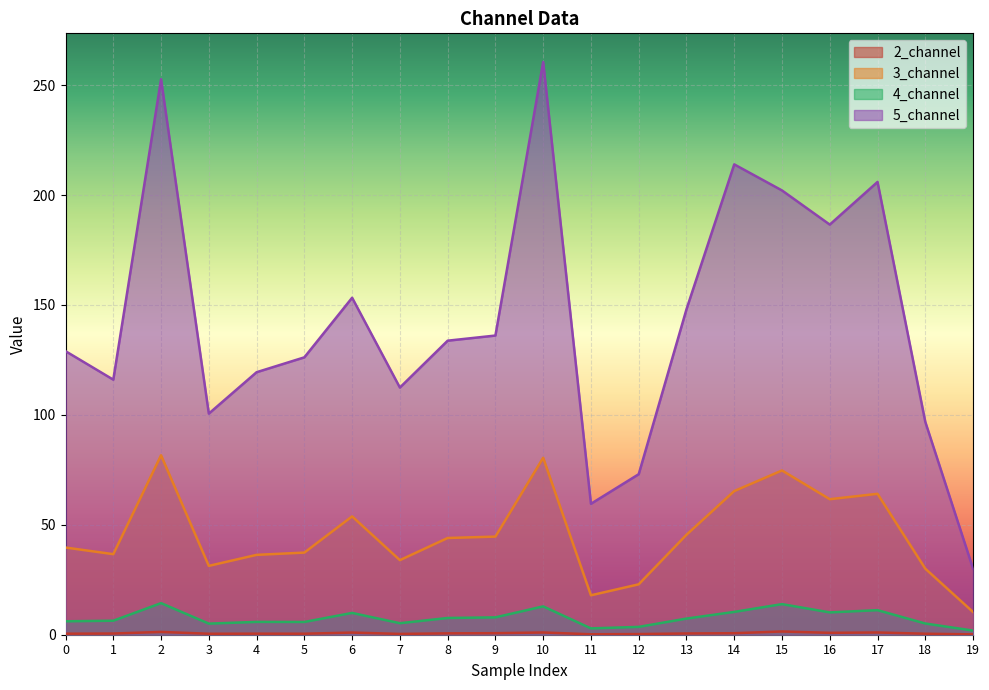

At which label is 2_channel closest to 0?

19